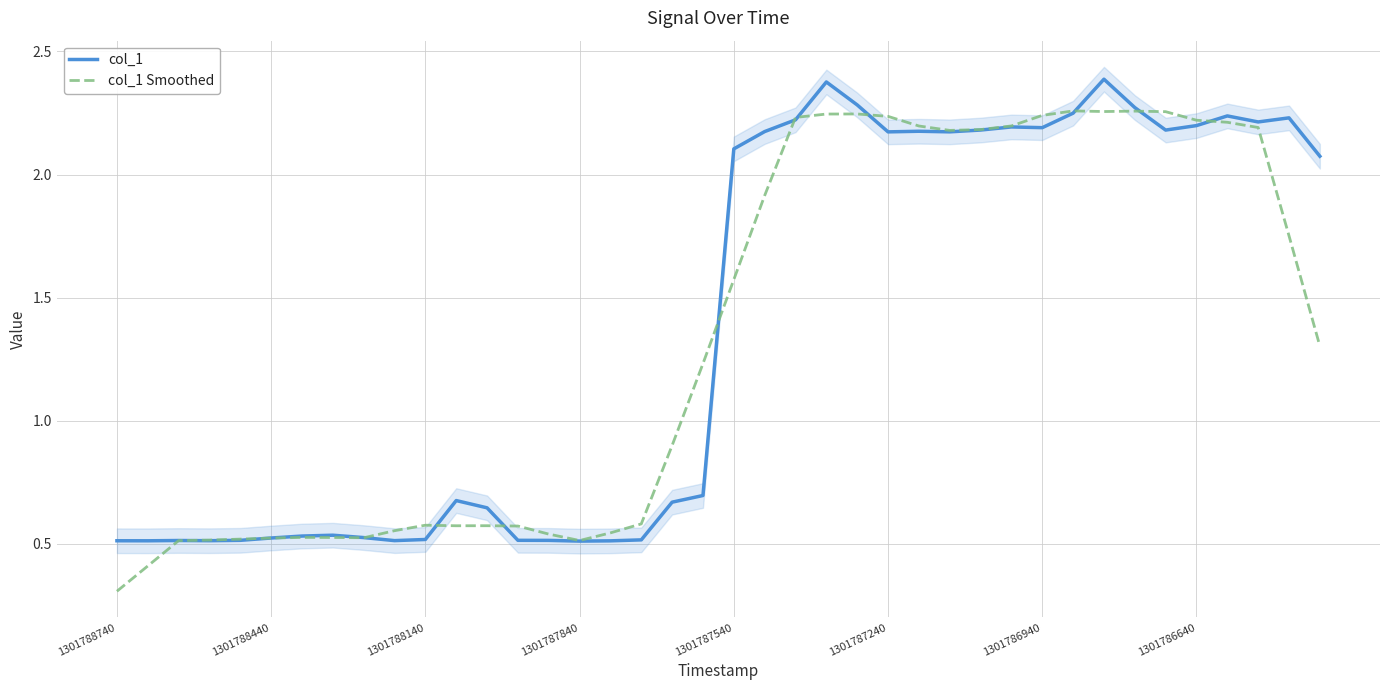

Reading right to left, extract all data points from this chart.

col_1: 2.1	2.2	2.2	2.2	2.2	2.2	2.3	2.4	2.2	2.2	2.2	2.2	2.2	2.2	2.2	2.3	2.4	2.2	2.2	2.1	0.7	0.7	0.5	0.5	0.5	0.5	0.5	0.6	0.7	0.5	0.5	0.5	0.5	0.5	0.5	0.5	0.5	0.5	0.5	0.5
col_1 Smoothed: 1.3	1.8	2.2	2.2	2.2	2.3	2.3	2.3	2.3	2.2	2.2	2.2	2.2	2.2	2.2	2.2	2.2	2.2	1.9	1.6	1.2	0.9	0.6	0.5	0.5	0.5	0.6	0.6	0.6	0.6	0.6	0.5	0.5	0.5	0.5	0.5	0.5	0.5	0.4	0.3